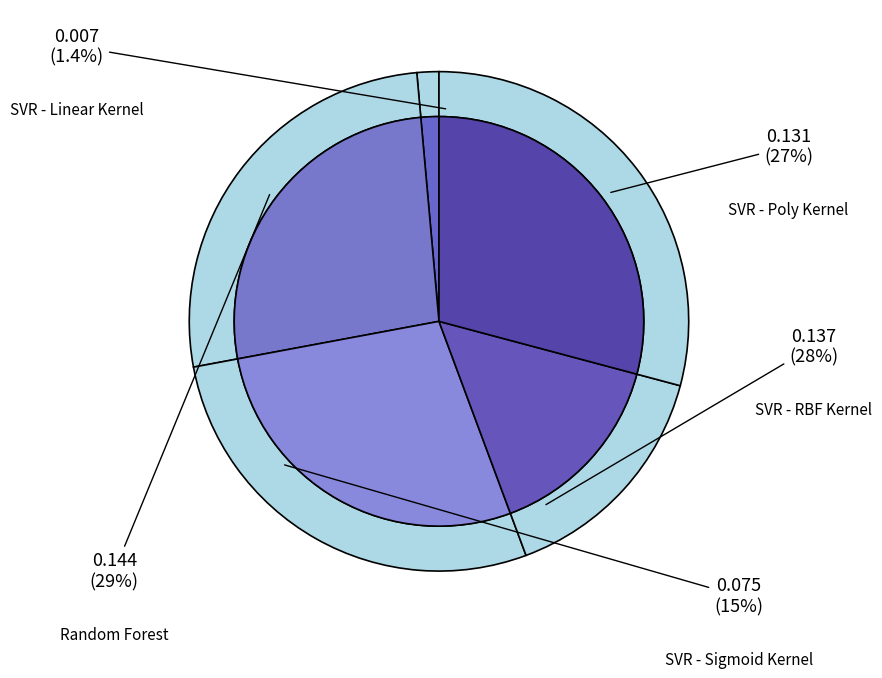

What is the smallest slice in the pie chart?

SVR - Linear Kernel